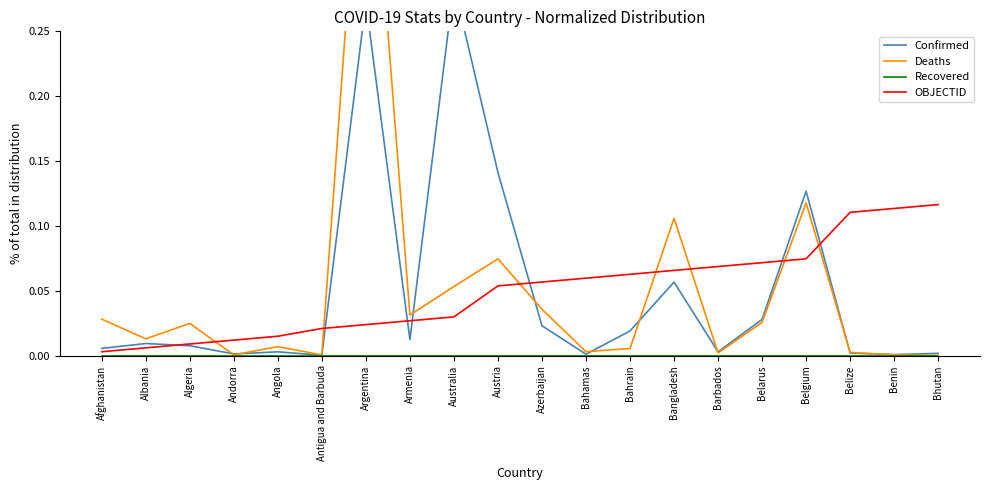

Between Andorra and Barbados, which series saw the biggest shift?

OBJECTID